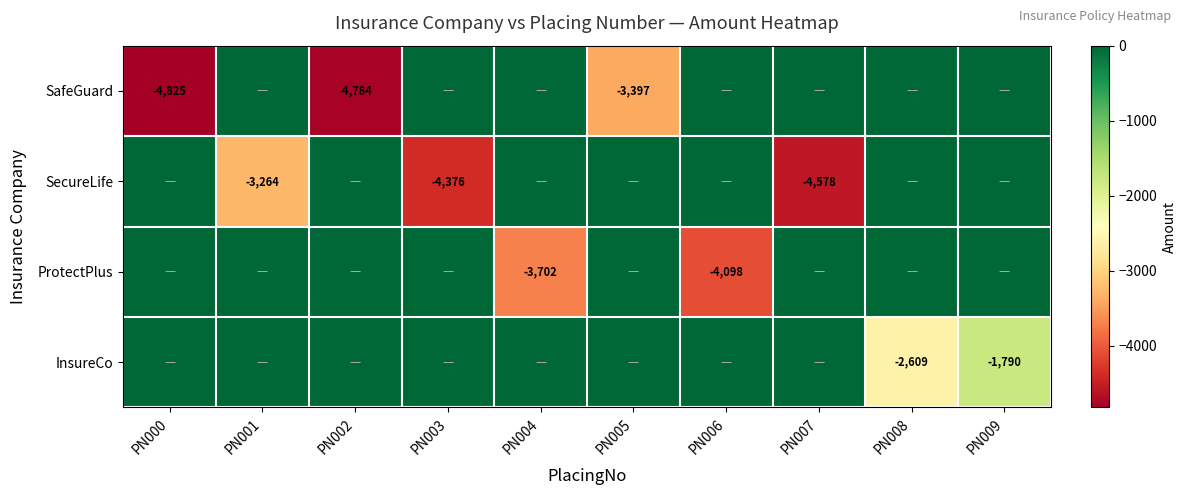

List the series in order of their peak value, lowest first.

SafeGuard, SecureLife, ProtectPlus, InsureCo